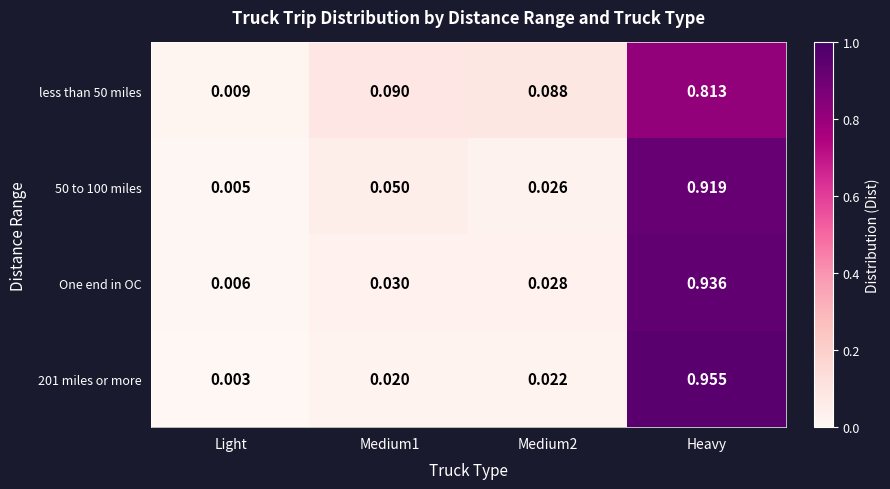

At which category is the sum across all series the highest?

Heavy